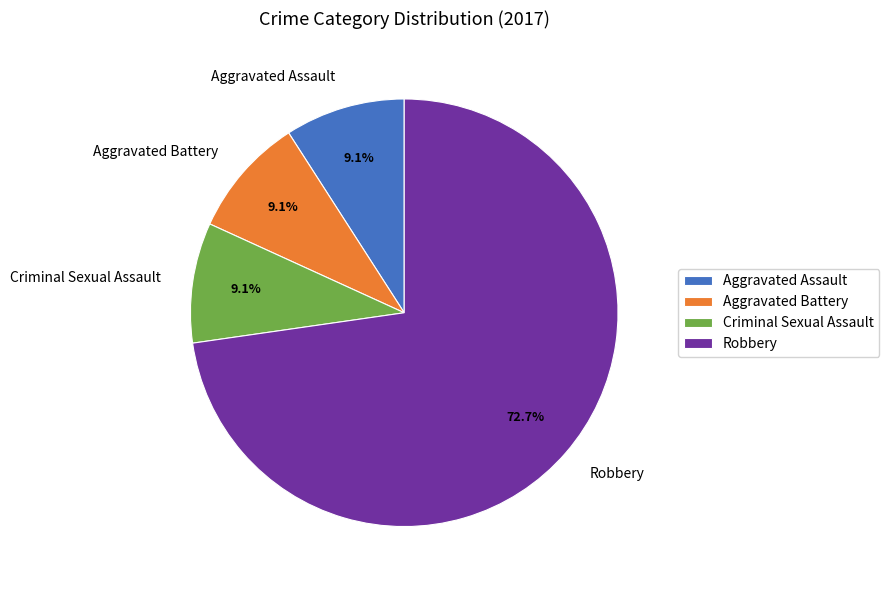

Which slice is the largest?

Robbery